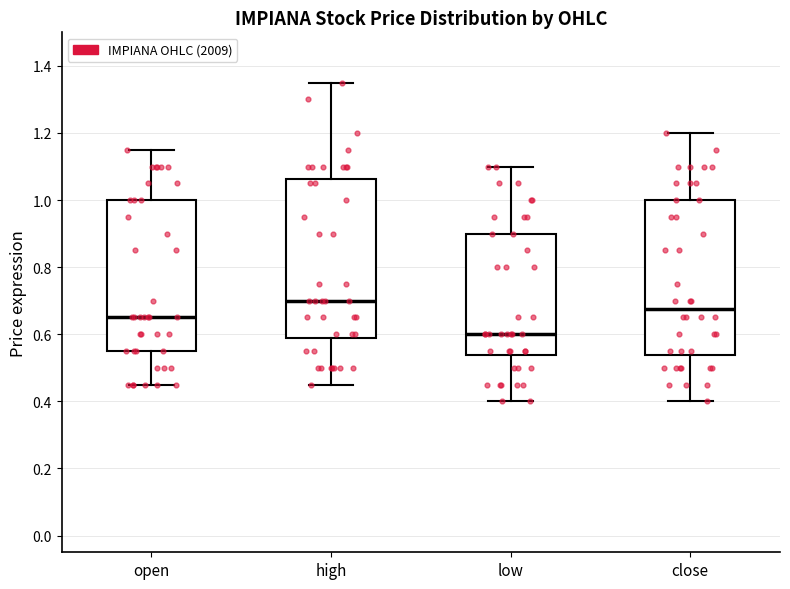

Reading left to right, transcribe this box plot: for each box, give where its median line is, the range the box spans, and where its two whiskers end, as read against the y-axis. The values are not printed on the chart, so give them approximately, as read against the axis.

open: median 0.66, box 0.56 to 1.00, whiskers 0.46 to 1.16
high: median 0.70, box 0.58 to 1.06, whiskers 0.46 to 1.36
low: median 0.60, box 0.54 to 0.90, whiskers 0.40 to 1.10
close: median 0.68, box 0.54 to 1.00, whiskers 0.40 to 1.20